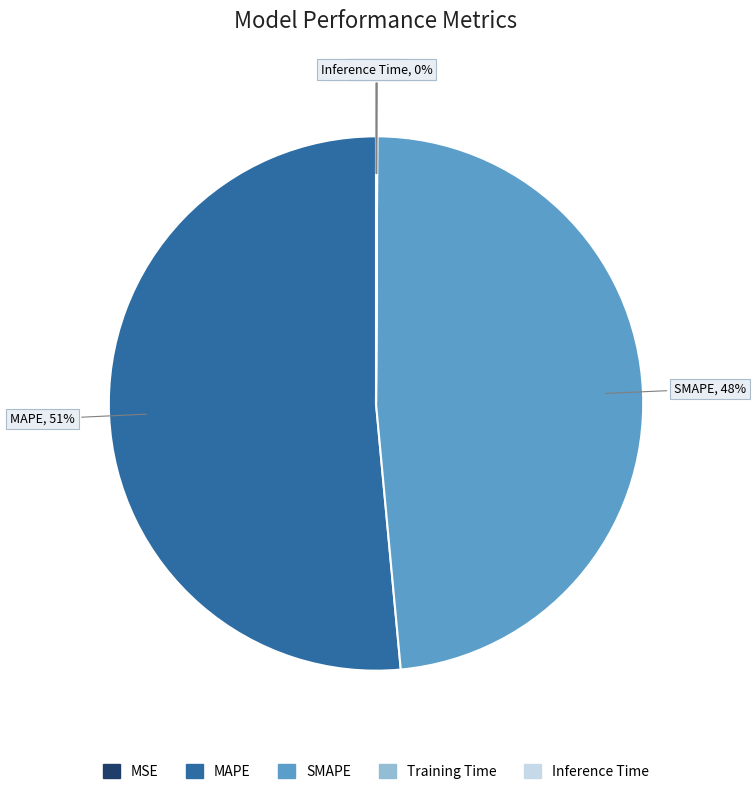

Which has a higher value, MAPE or SMAPE?

MAPE